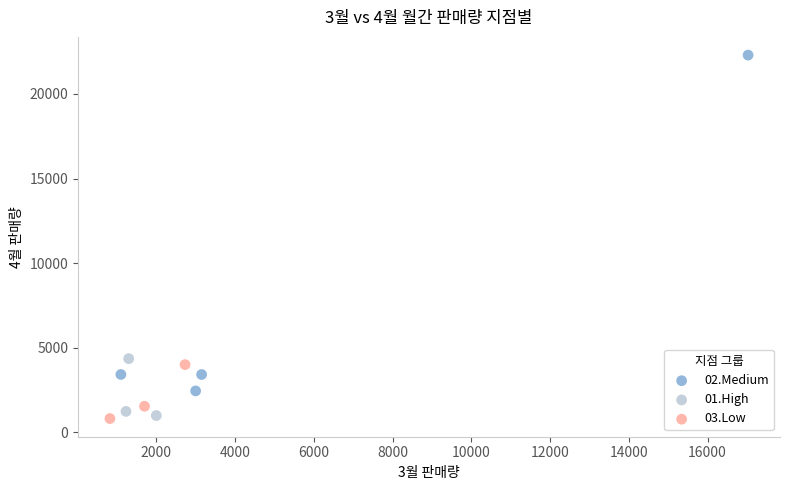

Which series has the largest Y range (max minus min)?

02.Medium